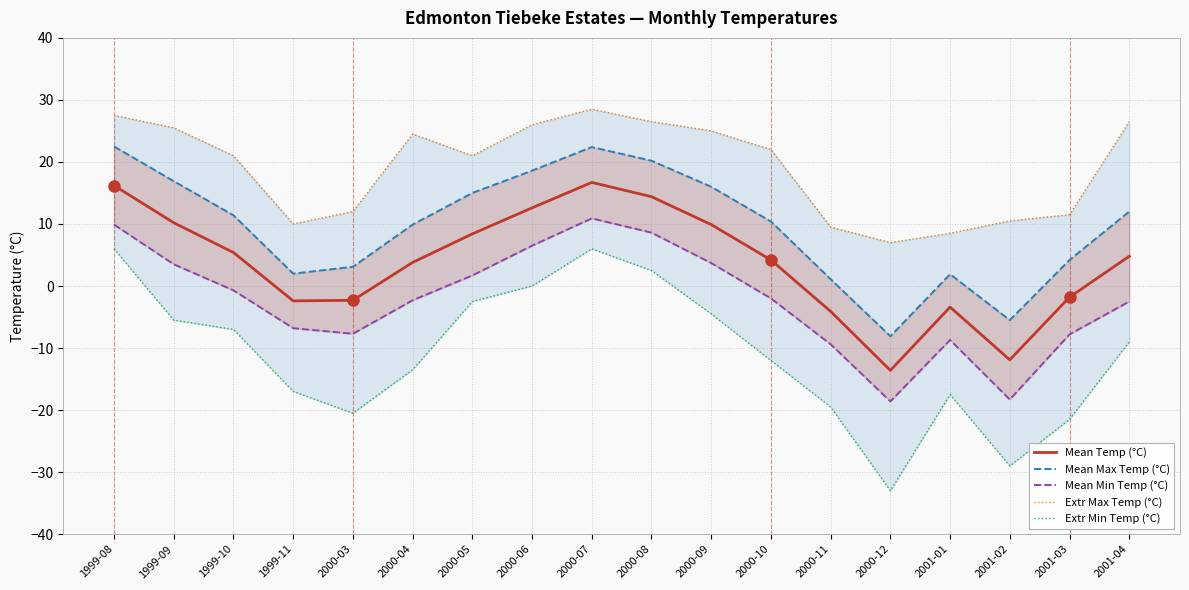

Rank the series by their maximum value, from highest to lowest.

Extr Max Temp (°C), Mean Max Temp (°C), Mean Temp (°C), Mean Min Temp (°C), Extr Min Temp (°C)